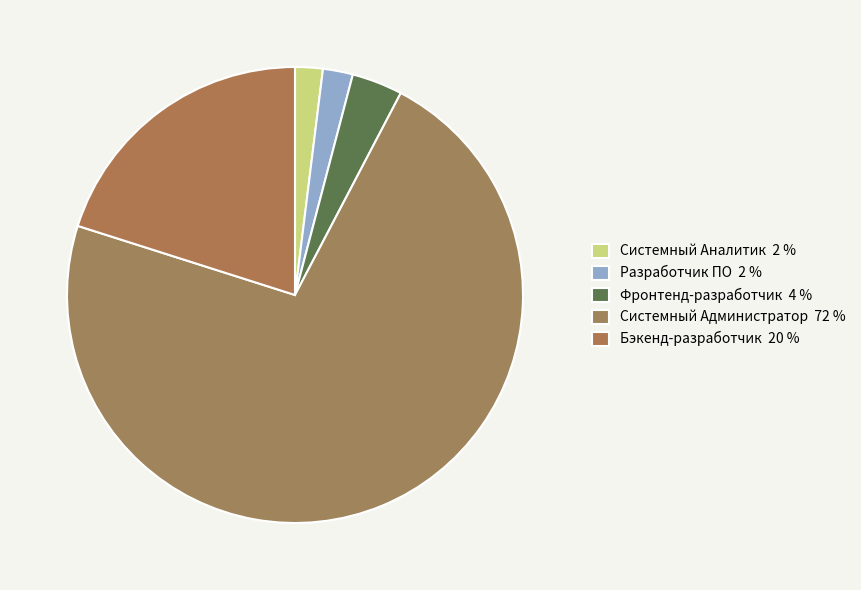

How many segments does this pie chart have?

5